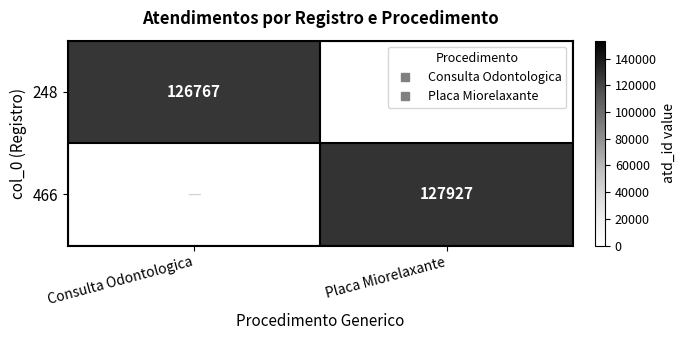

Is the value of 248 at Consulta Odontologica greater than the value of 466 at Consulta Odontologica?

No